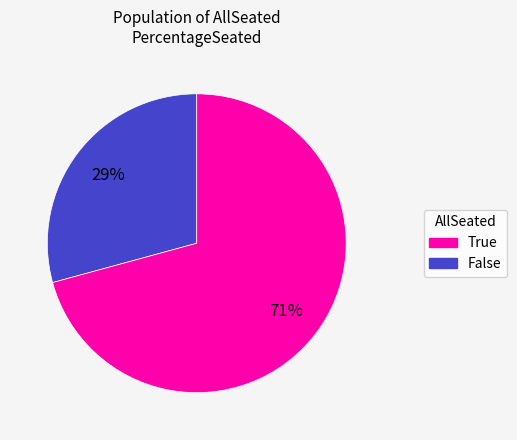

To the nearest percent, what is the difference between the largest and smallest slice percentages?

42%